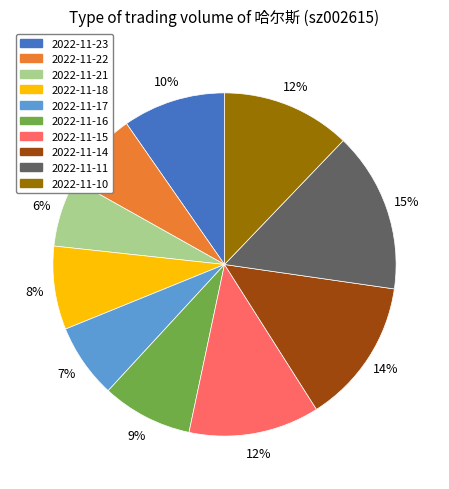

Does 2022-11-16 represent more than half of the total?

No